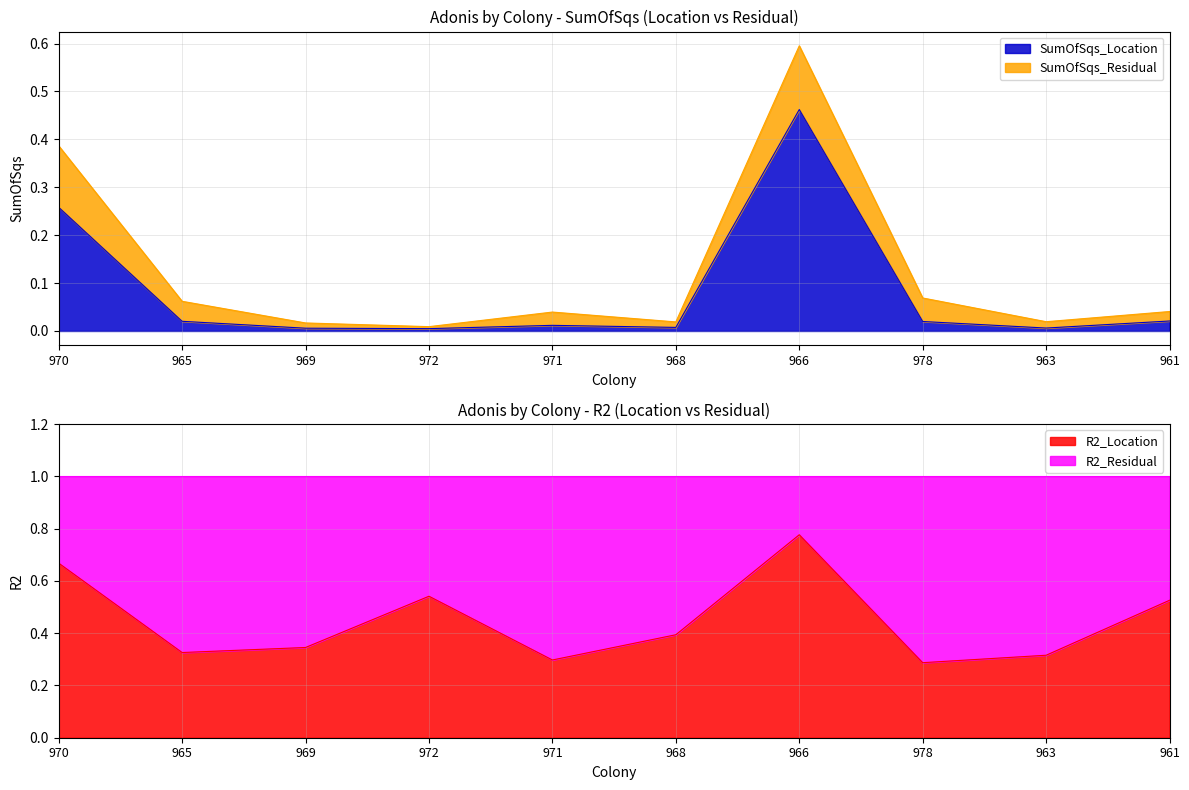

Is it true that R2_Location equals 0.8 at 961?

False